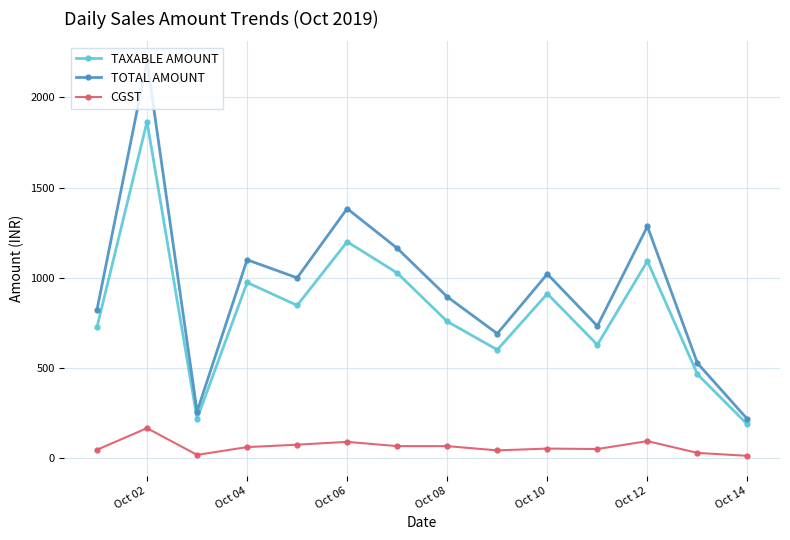

Which series has the largest range (max minus min)?

TOTAL AMOUNT